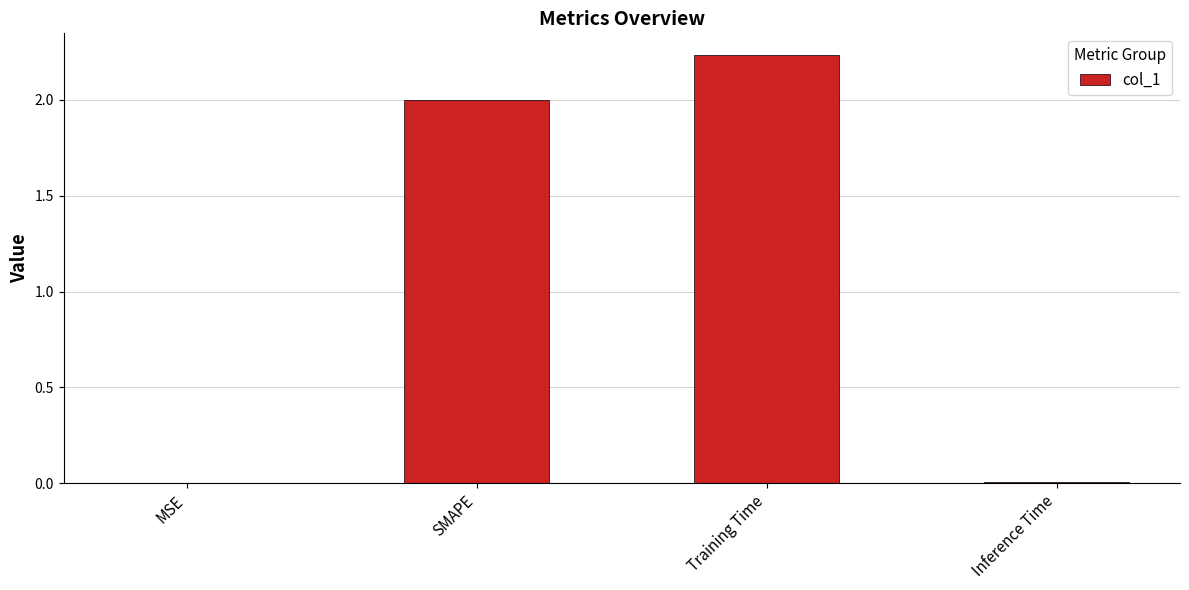

The chart shows a value of 0.0 at MSE. True or false?

True